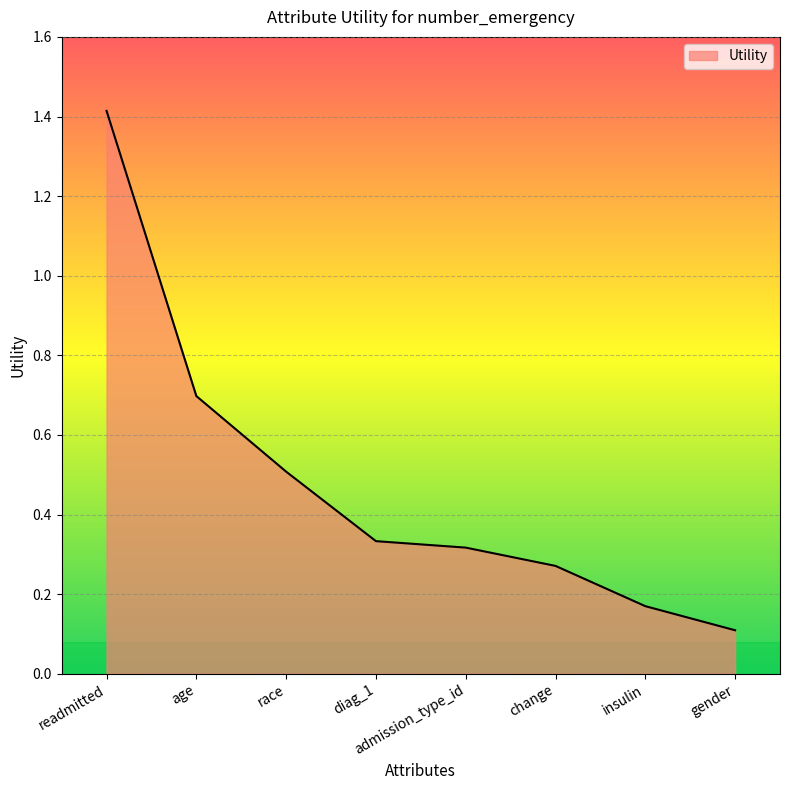

Rank the categories by value from highest to lowest.

readmitted, age, race, diag_1, admission_type_id, change, insulin, gender